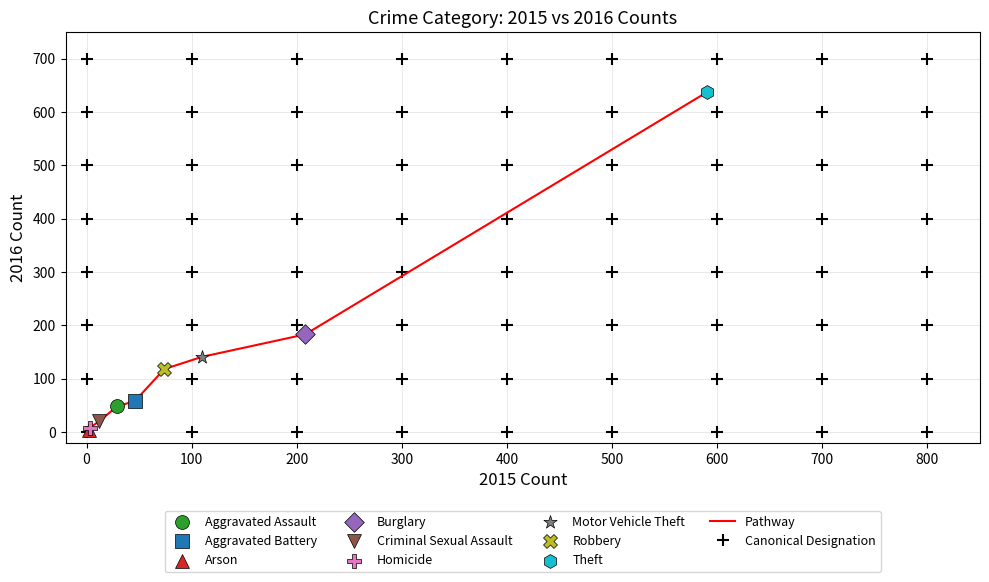

What is the difference between the maximum and minimum values?

634